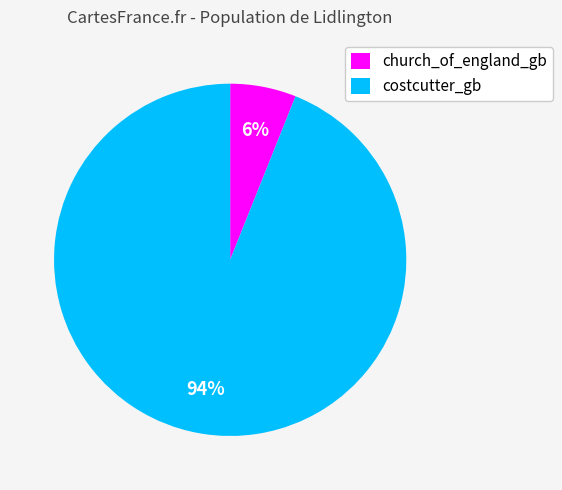

What is the smallest slice in the pie chart?

church_of_england_gb